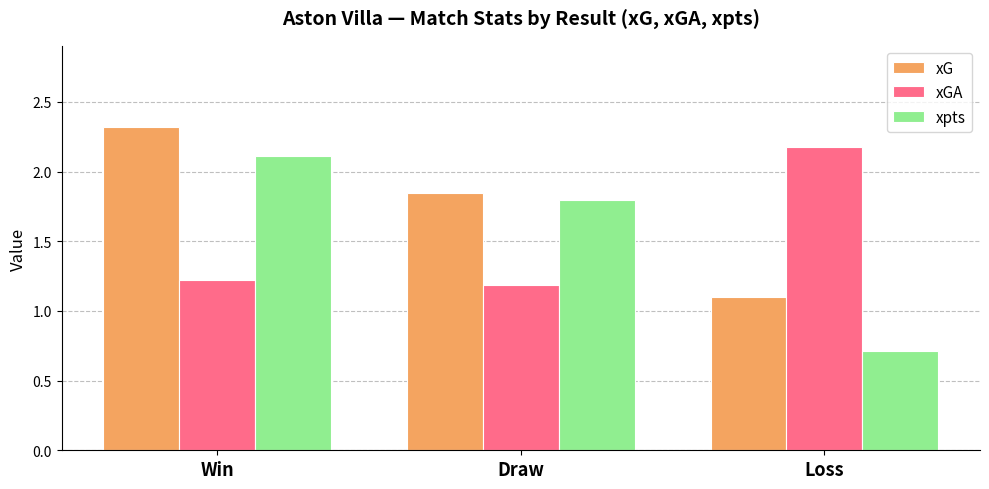

The value of xpts at Win is 0.5. True or false?

False